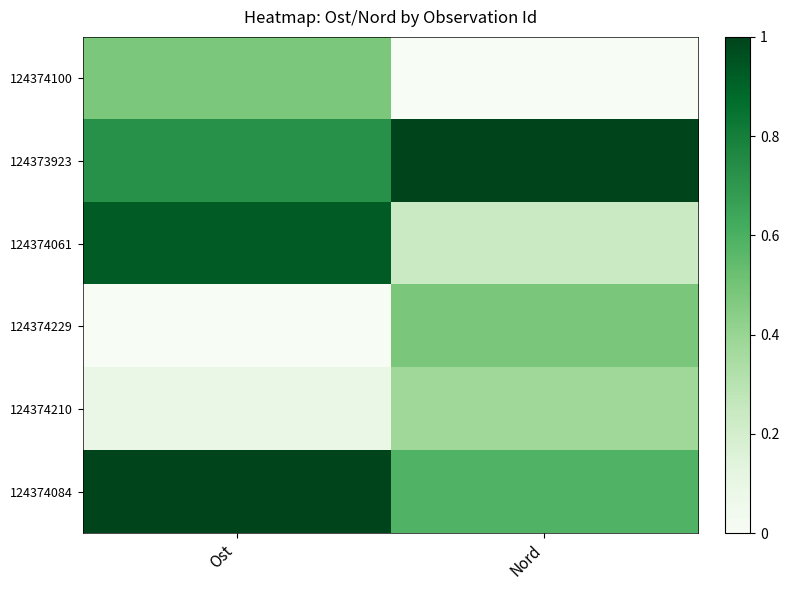

At how many categories does at least one series exceed 0?

2